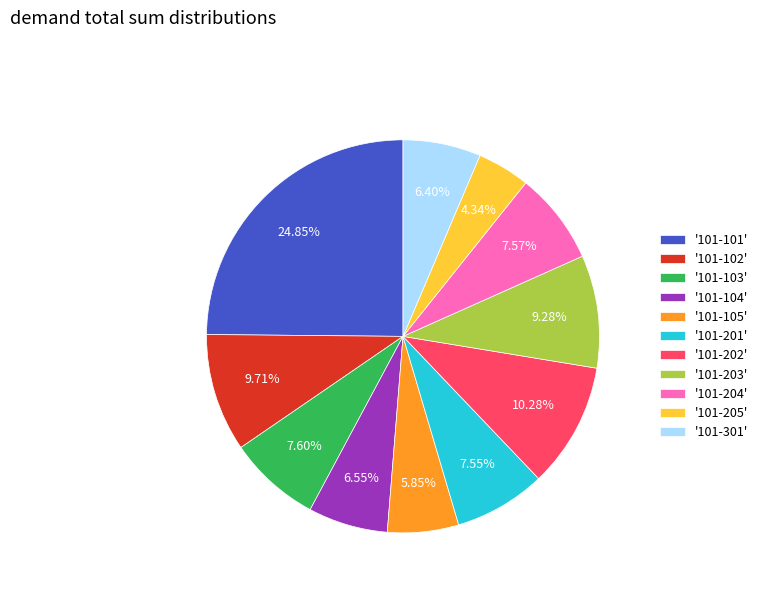

How many segments does this pie chart have?

11